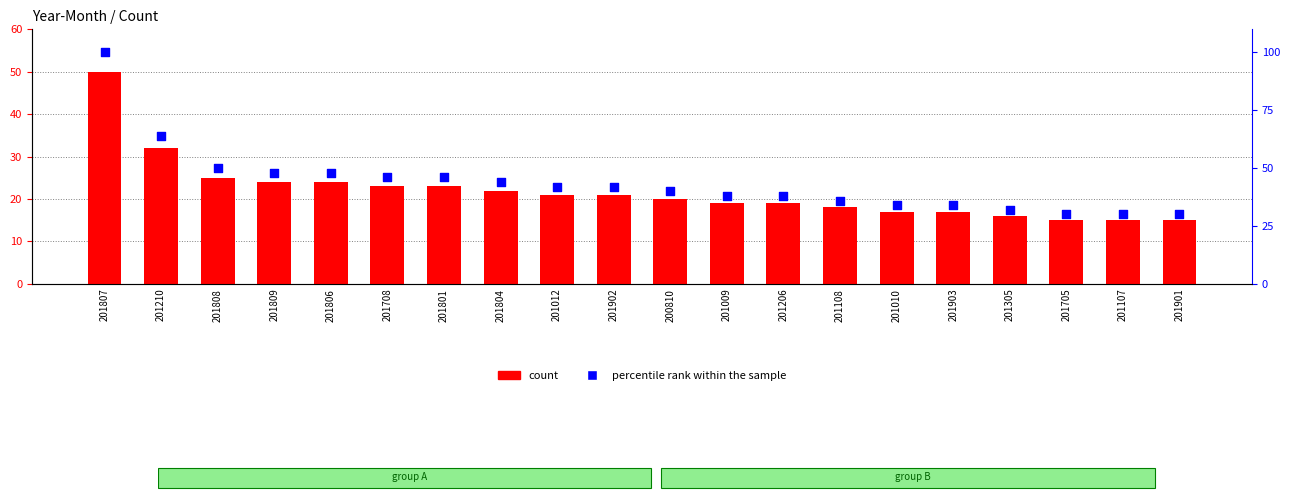

At which category is the sum across all series the highest?

201807